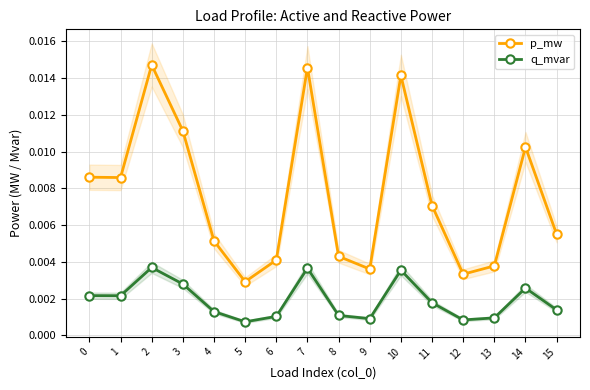

Between 6 and 8, which is larger?

8